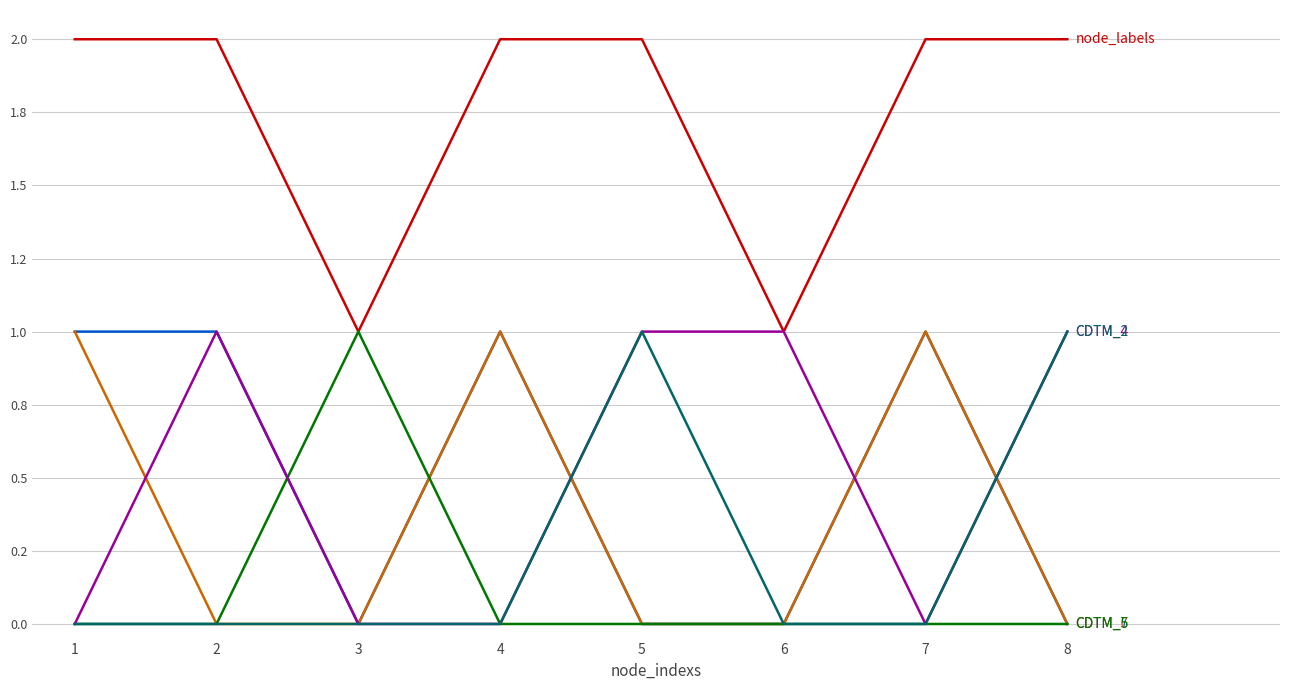

At which category is the sum across all series the highest?

1